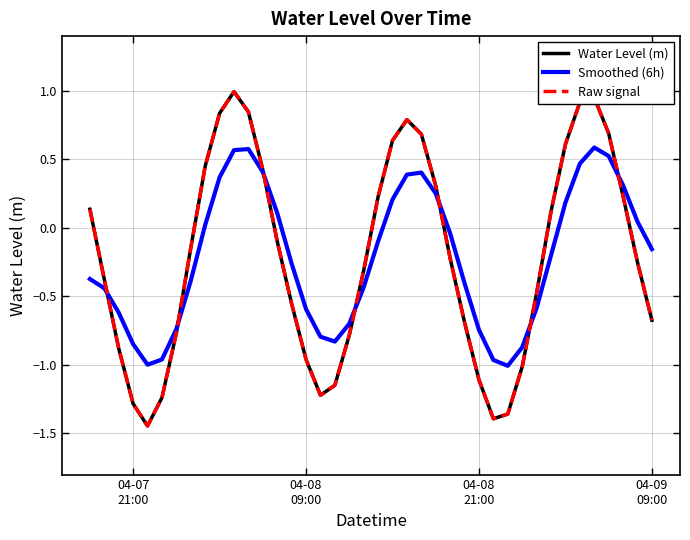

Does the chart have visible grid lines?

Yes